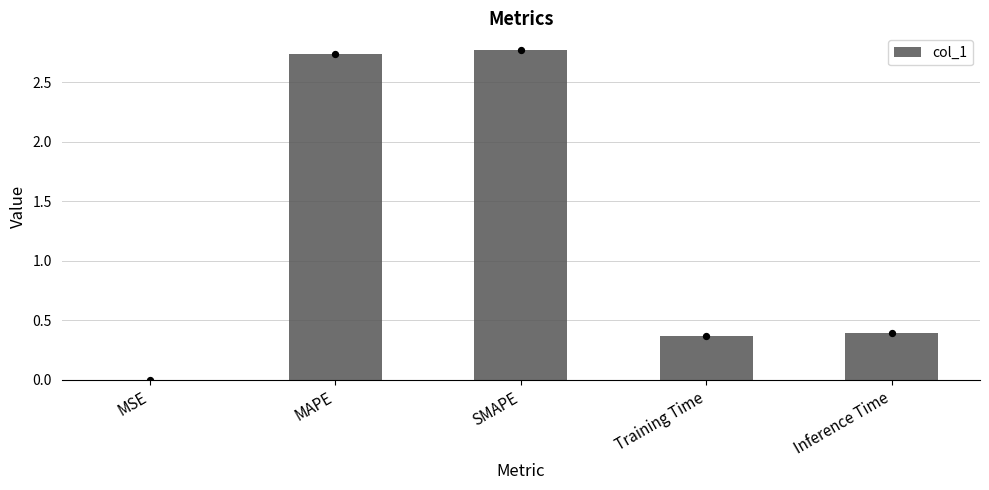

Which has a higher value, Inference Time or SMAPE?

SMAPE